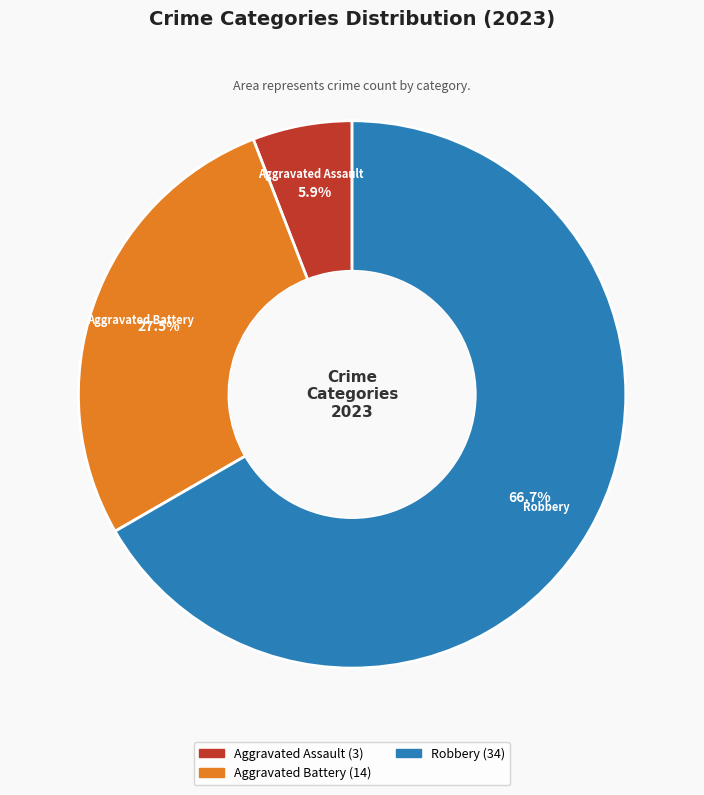

Count the number of slices in the pie.

3